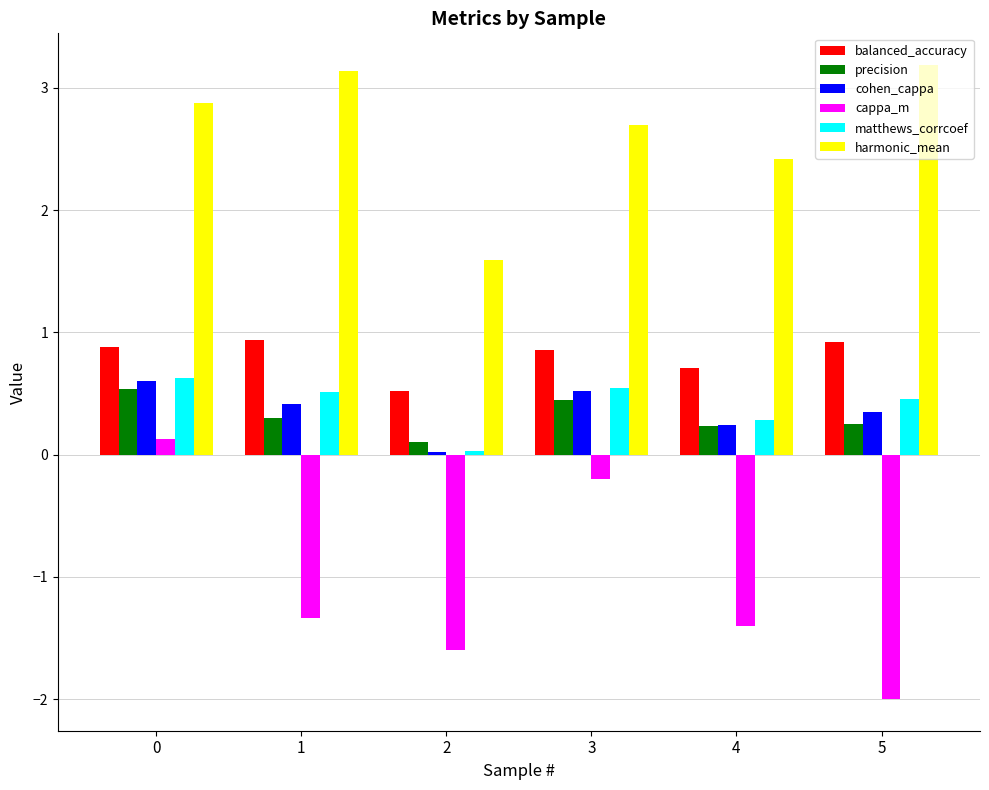

Is it true that harmonic_mean equals 4.4 at 0?

False